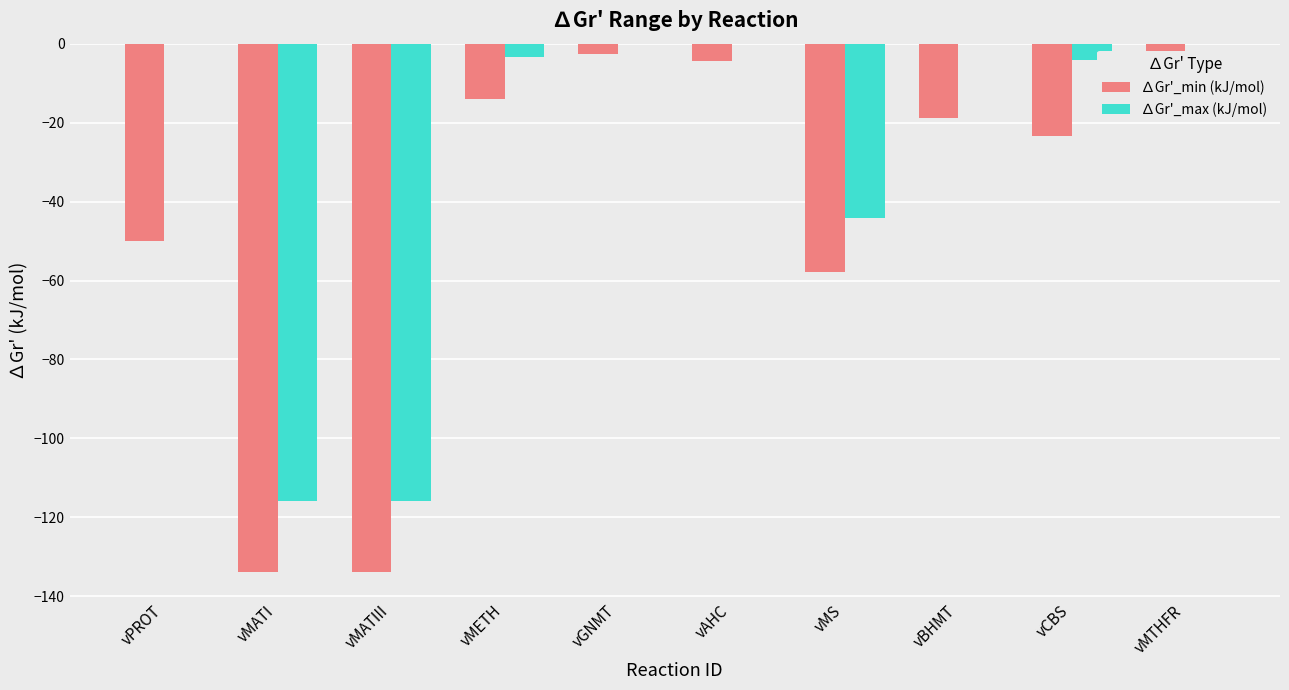

The value of ∆Gr'_min (kJ/mol) at vMETH is -23.0. True or false?

False